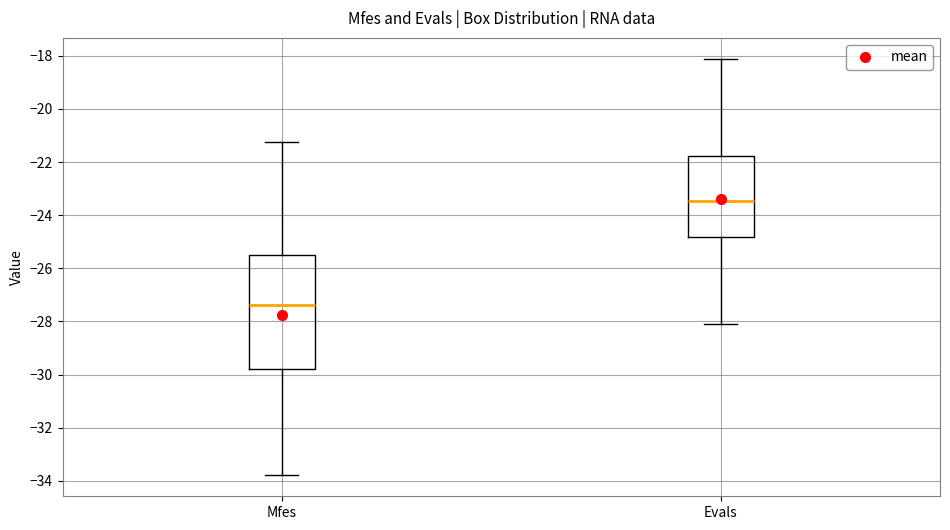

Reading left to right, read every box against the y-axis: the position of its median line, the range the box covers, and the ends of its whiskers. The values are not printed on the chart, so give them approximately, as read against the axis.

Mfes: median -27.4, box -29.8 to -25.4, whiskers -33.8 to -21.2
Evals: median -23.4, box -24.8 to -21.8, whiskers -28.2 to -18.2